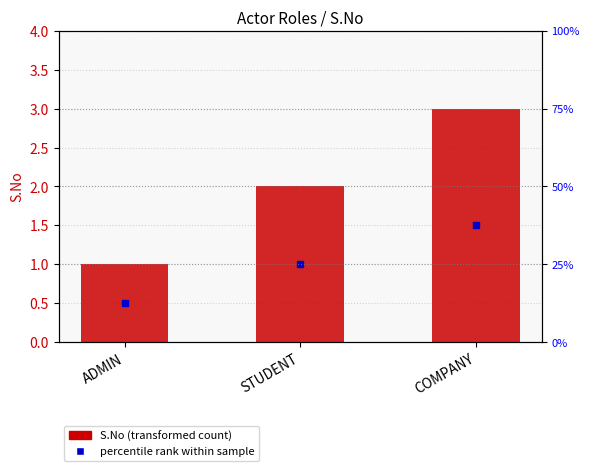

Does the chart contain any negative values?

No